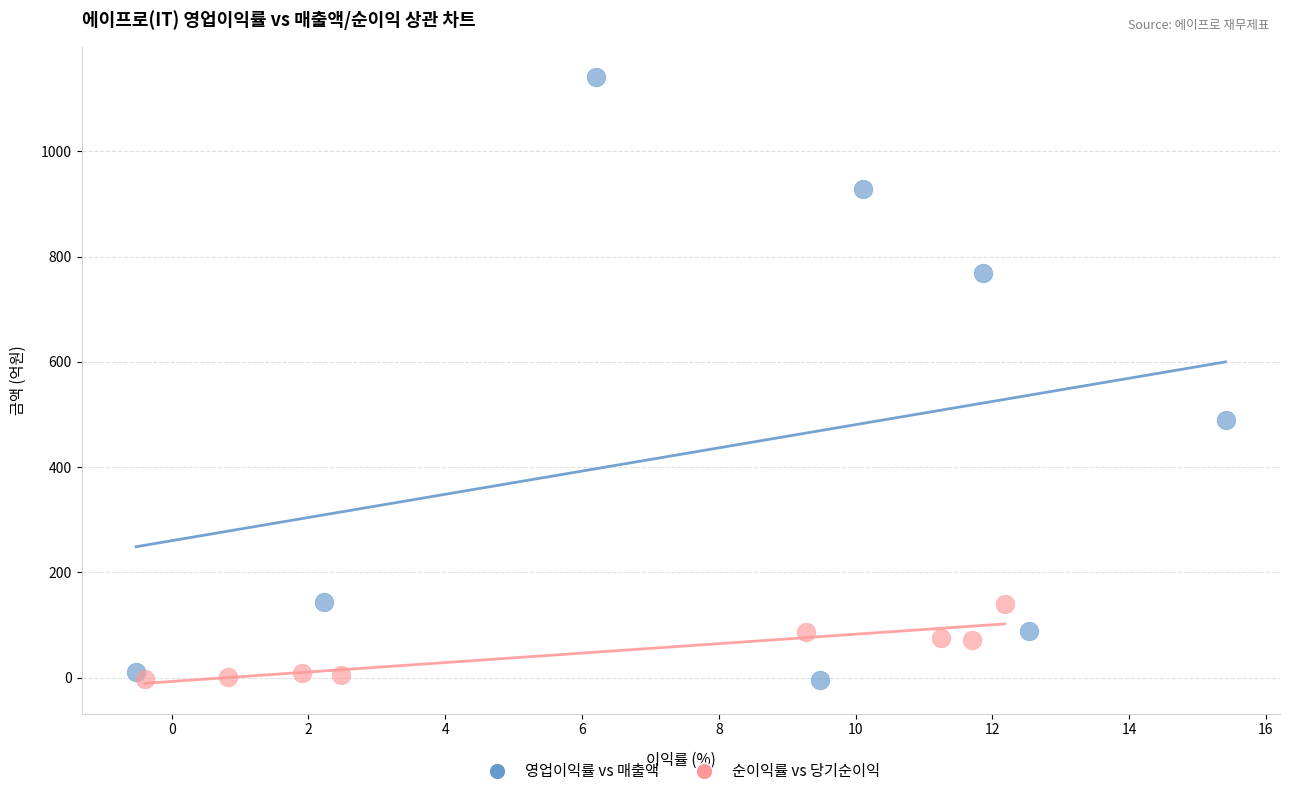

Which series reaches the maximum Y coordinate?

영업이익률 vs 매출액